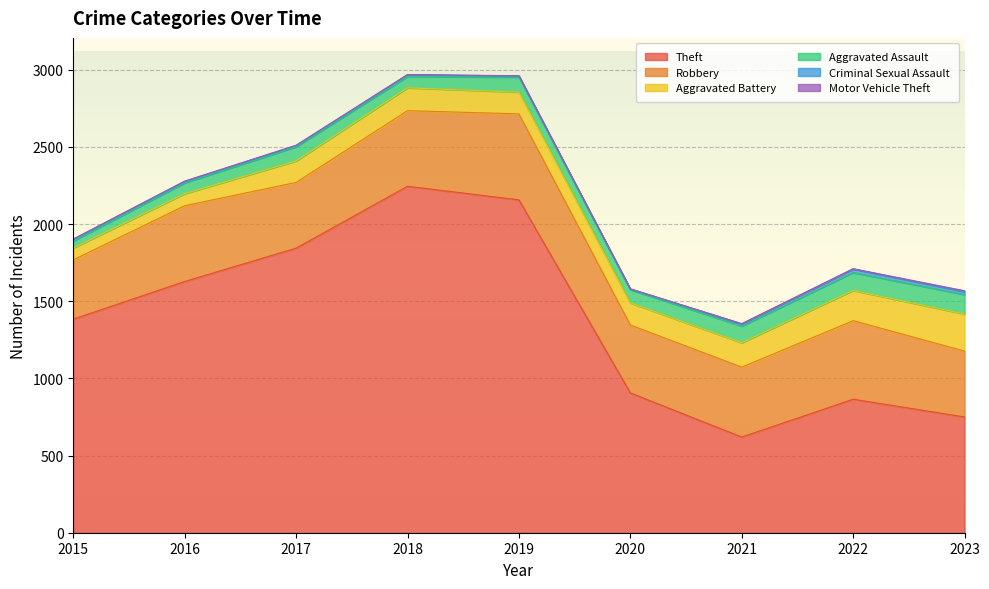

Which category has the lowest value in the Theft series?

2021